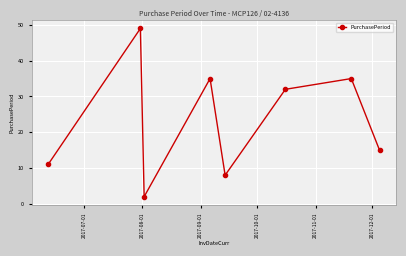

What is the sum of all values?

187